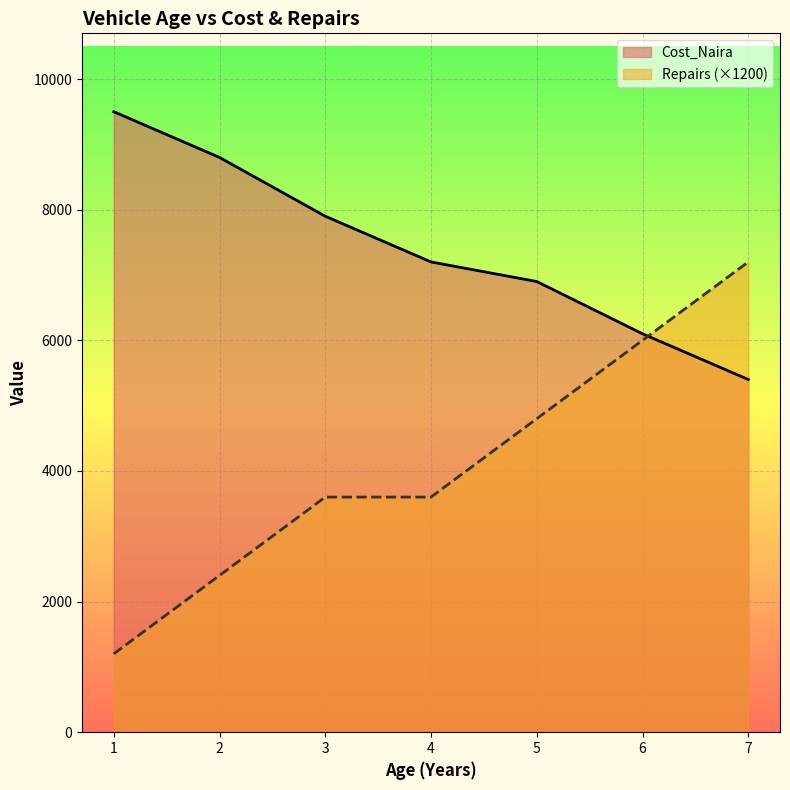

How many lines are shown in the chart?

2